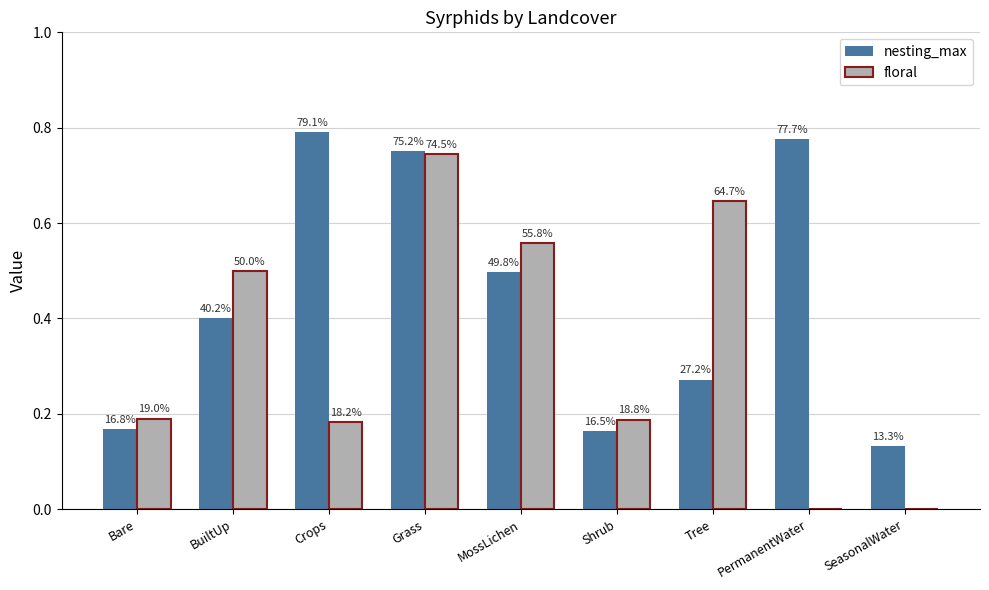

Reading left to right, list all the values displayed in this chart.

nesting_max: Bare=0.2	BuiltUp=0.4	Crops=0.8	Grass=0.8	MossLichen=0.5	Shrub=0.2	Tree=0.3	PermanentWater=0.8	SeasonalWater=0.1
floral: Bare=0.2	BuiltUp=0.5	Crops=0.2	Grass=0.7	MossLichen=0.6	Shrub=0.2	Tree=0.6	PermanentWater=0.0	SeasonalWater=0.0